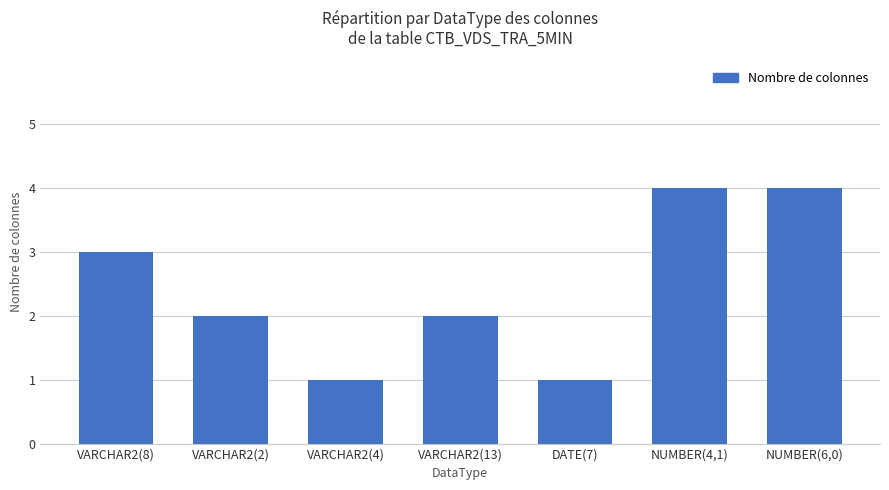

Does the chart contain stacked bars?

No